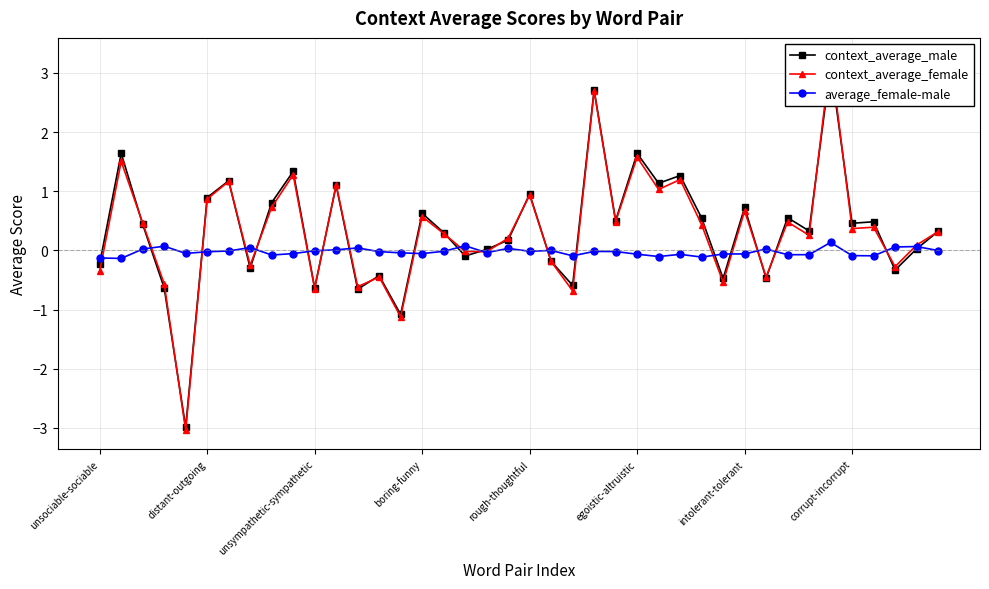

What is the total value across all series at 36?

0.8